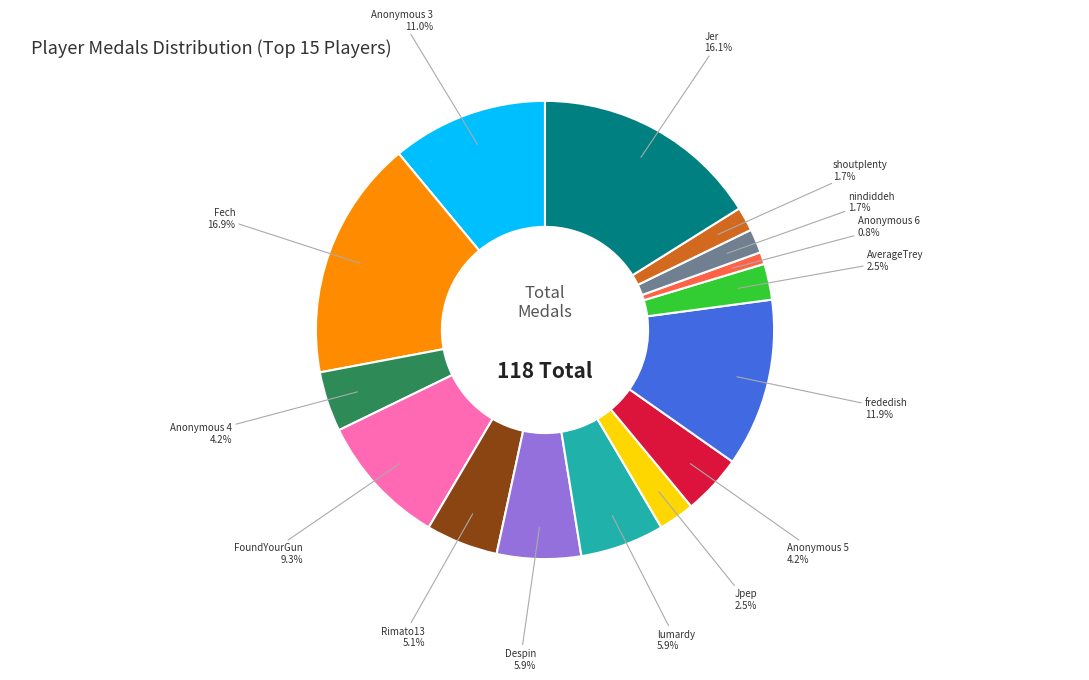

Approximately how many times larger is the value at lumardy compared to Despin?

1.0